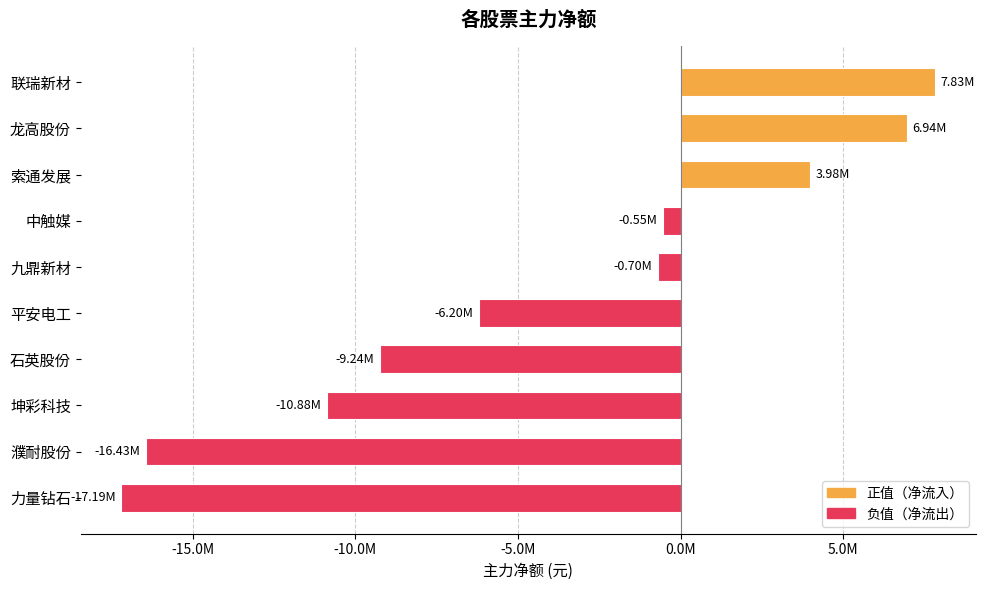

Are the bars horizontal?

Yes